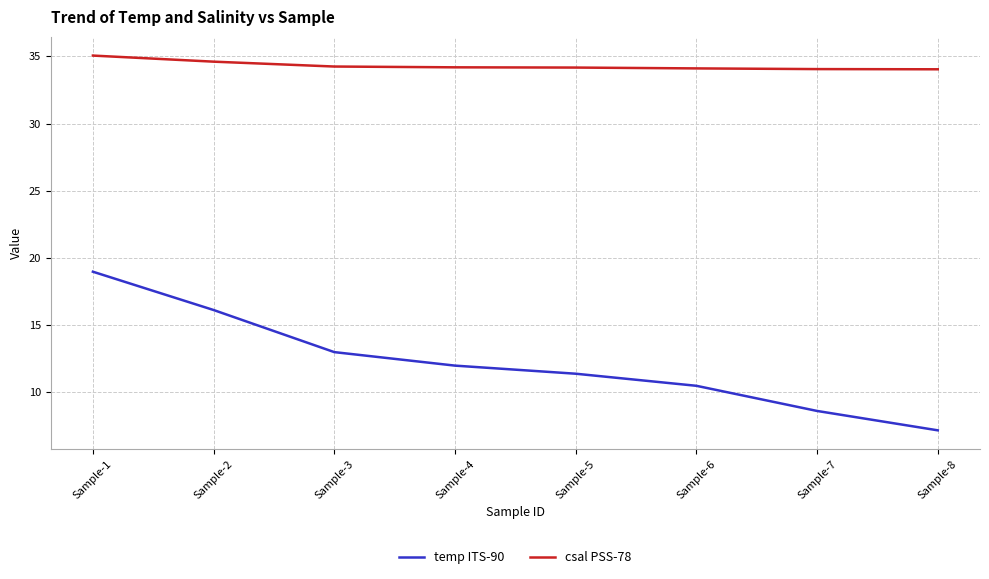

The value of temp ITS-90 at Sample-5 is 17.6. True or false?

False